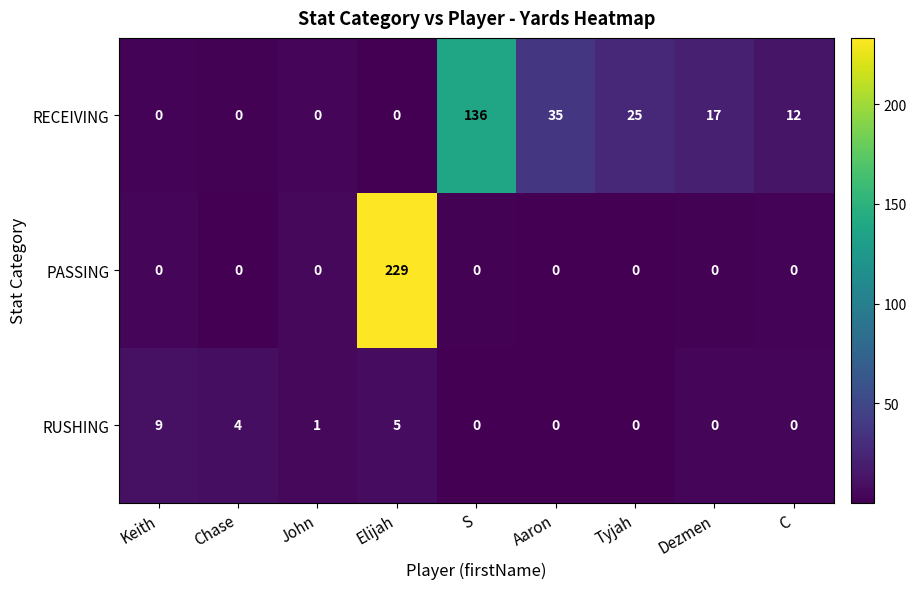

Reading left to right, transcribe all the data shown in this chart.

RECEIVING: 0	0	0	0	136	35	25	17	12
PASSING: 0	0	0	229	0	0	0	0	0
RUSHING: 9	4	1	5	0	0	0	0	0